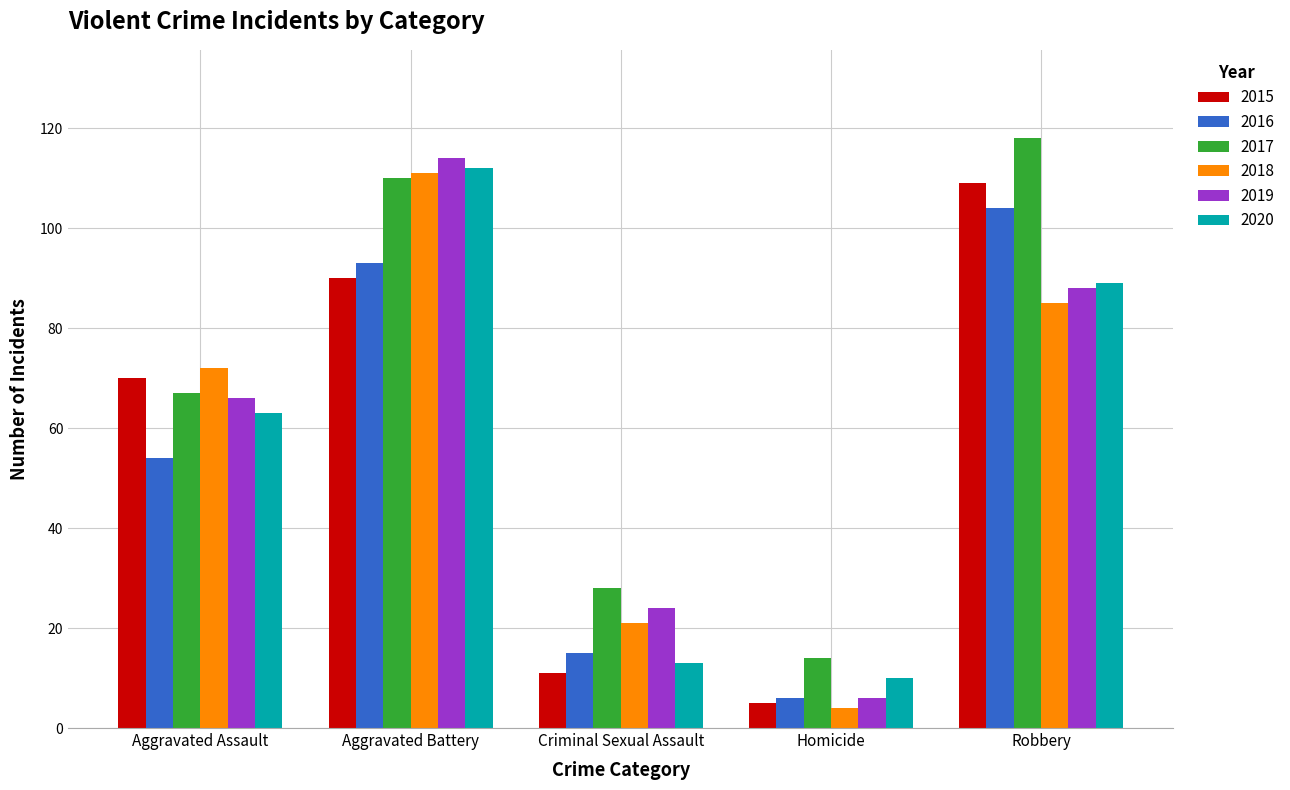

How many bars are there in total?

30